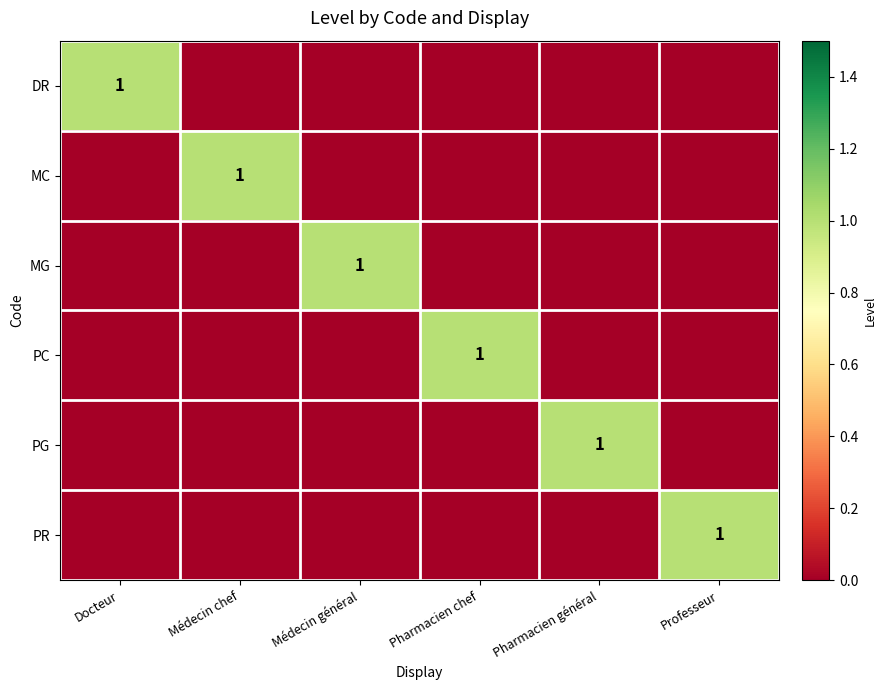

The MC series shows 2 at Médecin chef. True or false?

False